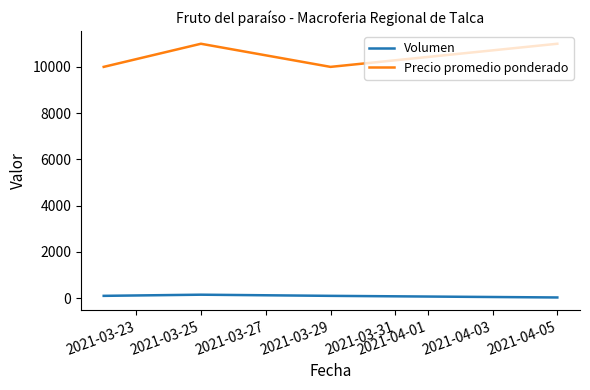

True or false: Precio promedio ponderado has more than 2 interior local peaks.

False